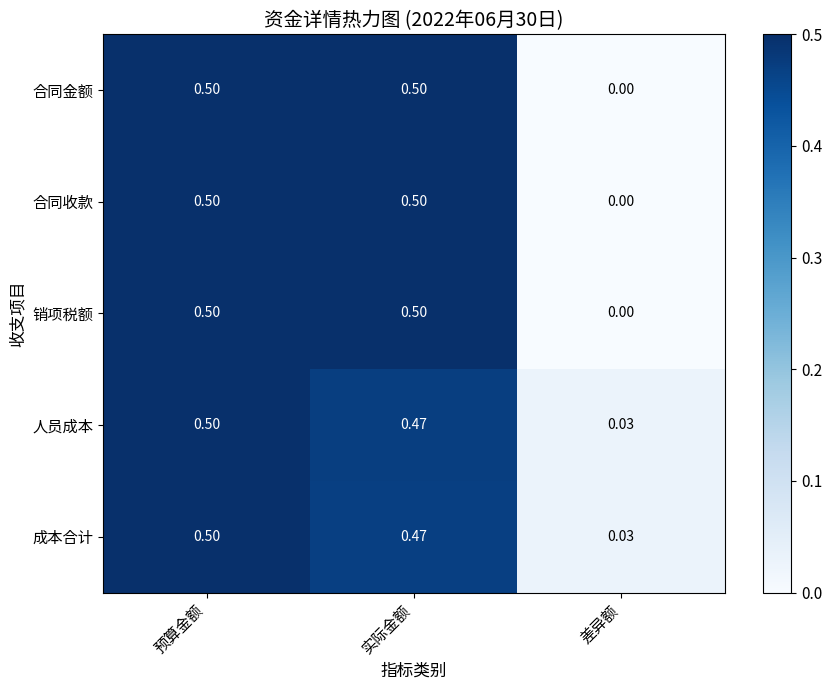

At which category is the sum across all series the highest?

预算金额